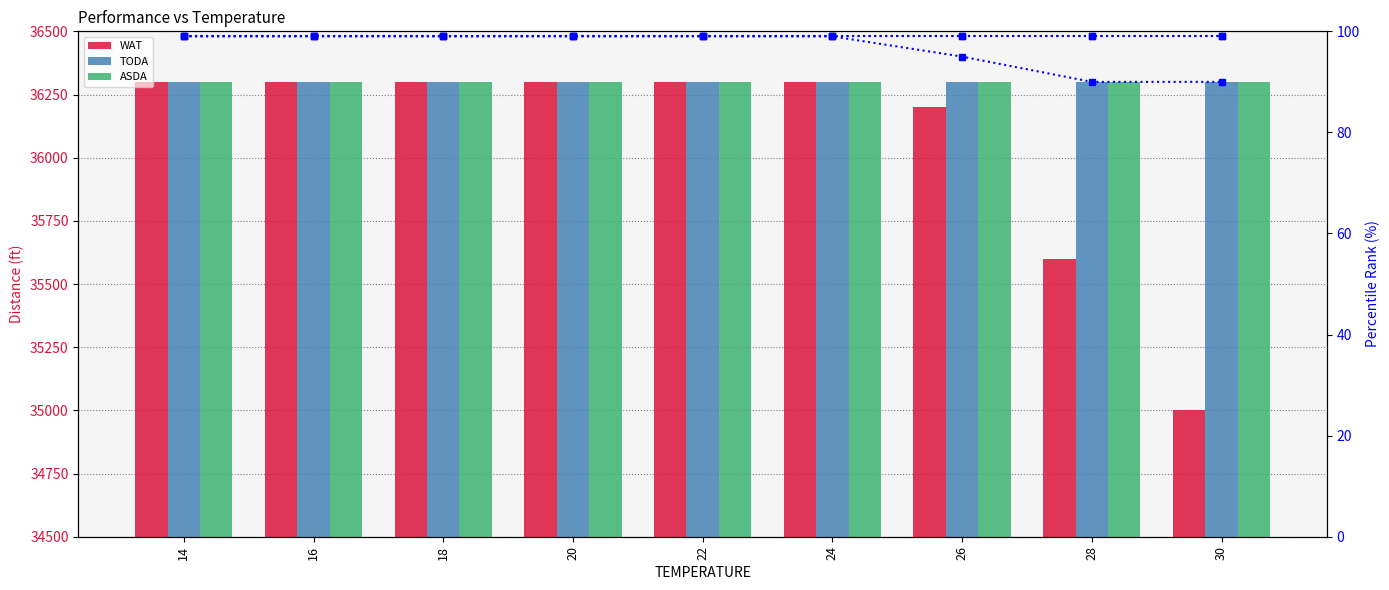

What value does the TODA series have at 24?

36300